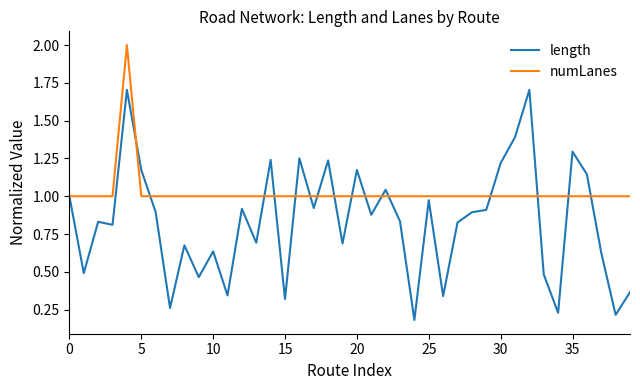

Which series has the widest spread of values?

length